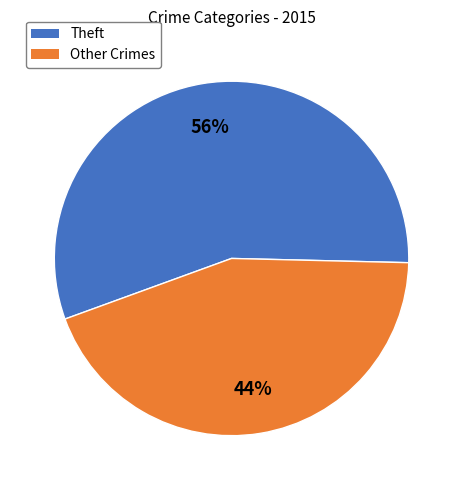

Does any single category account for the majority?

Yes